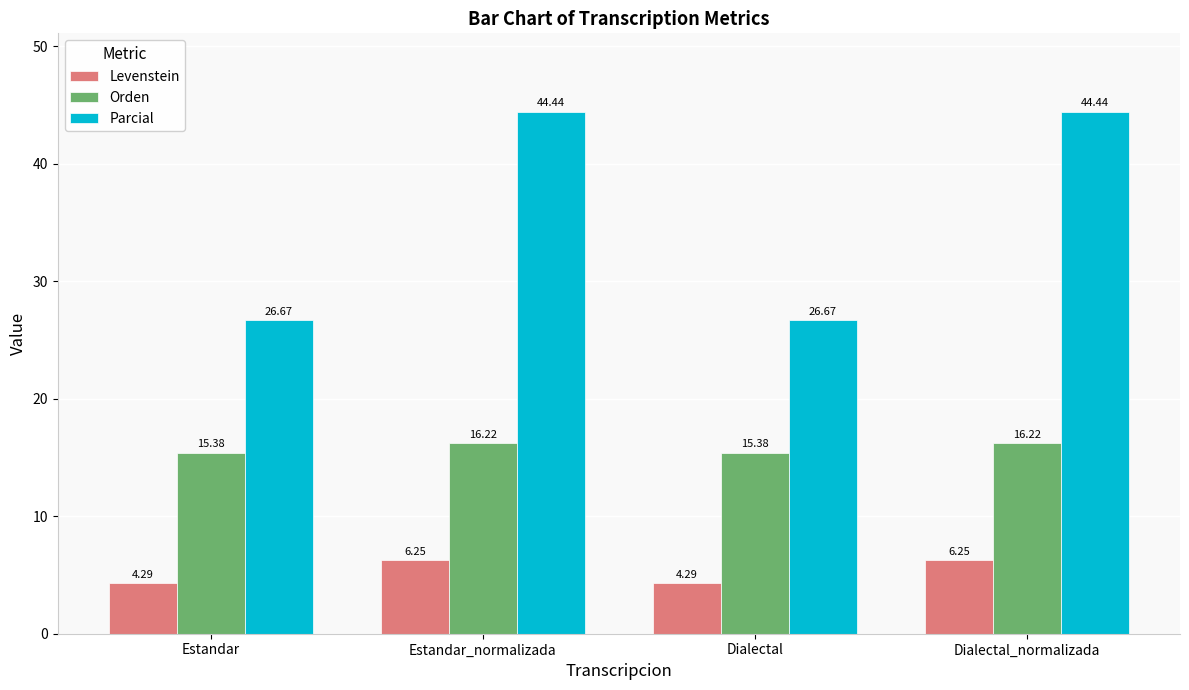

Is it true that Parcial equals 44.4 at Estandar_normalizada?

True